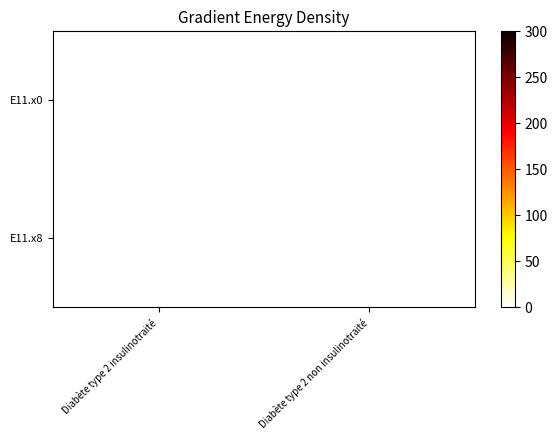

Reading left to right, list all the values displayed in this chart.

E11.x0: Diabète type 2 insulinotraité=1	Diabète type 2 non insulinotraité=0
E11.x8: Diabète type 2 insulinotraité=0	Diabète type 2 non insulinotraité=1